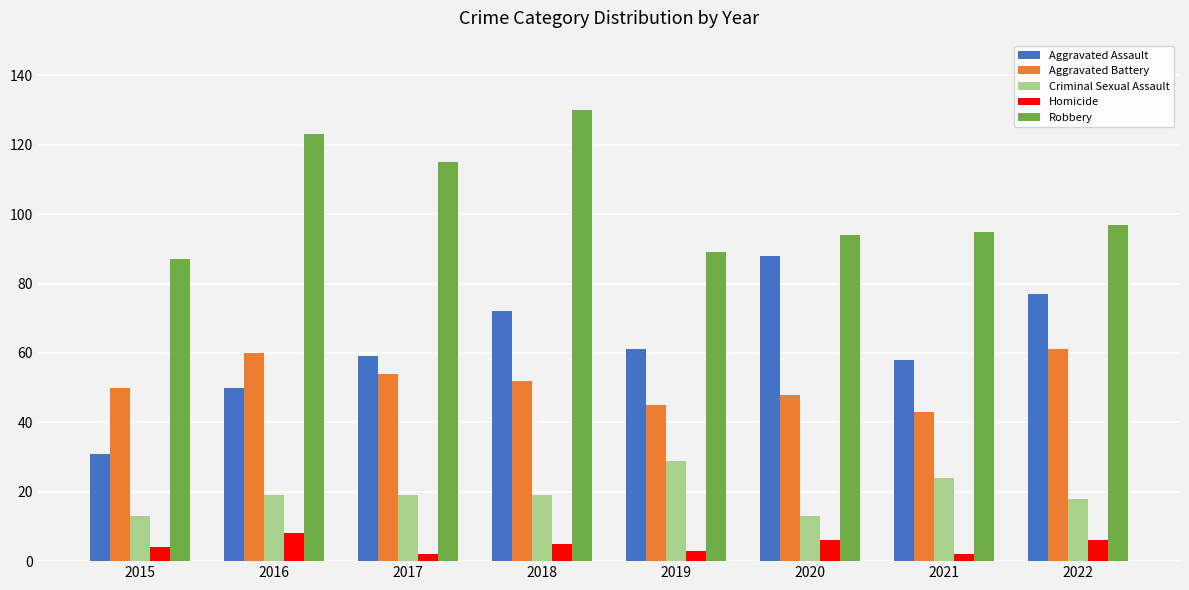

What is the difference between the maximum and minimum values in the Homicide series?

6